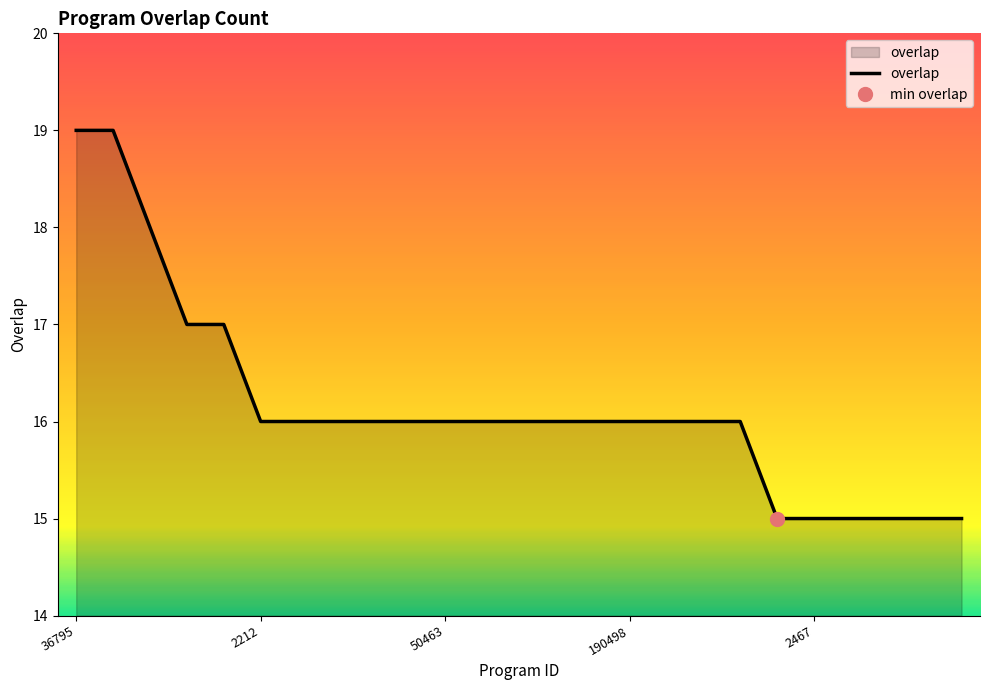

How many series are shown in this chart?

1